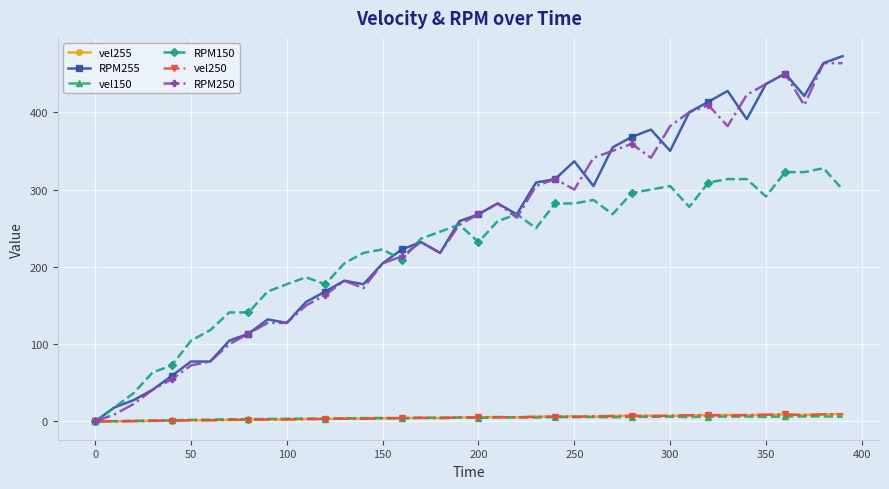

Count the number of data series in this chart.

6